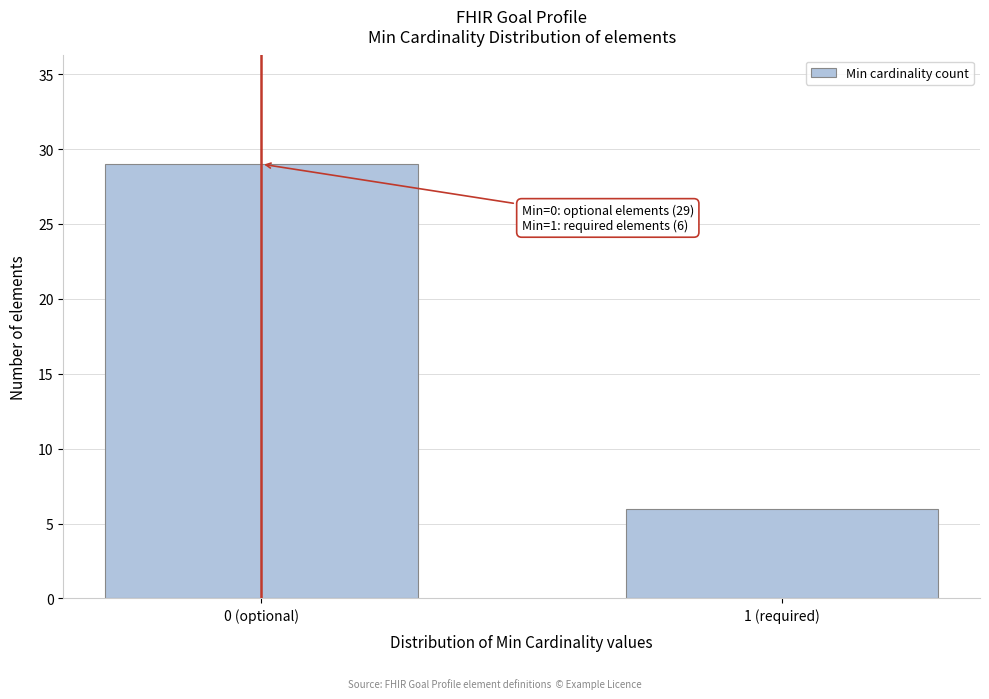

Reading left to right, what are all the values shown in this chart?

0 (optional)=29	1 (required)=6